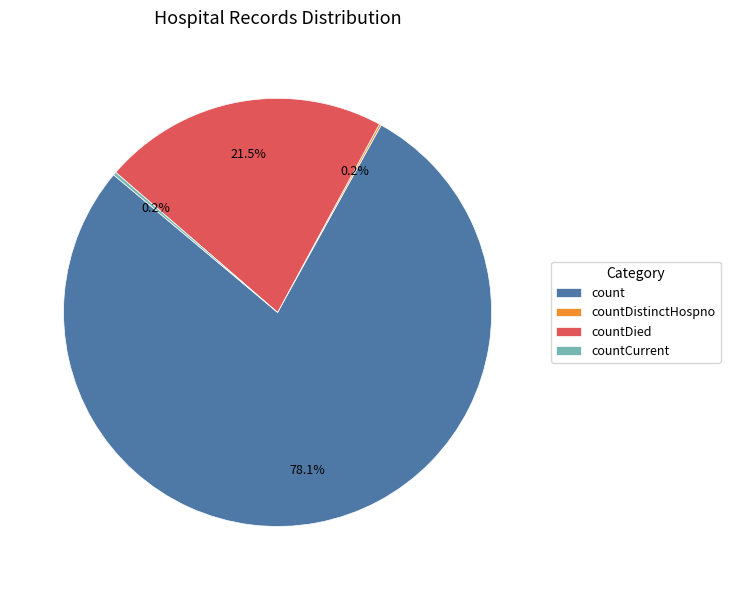

To the nearest percent, what portion does count represent?

78%